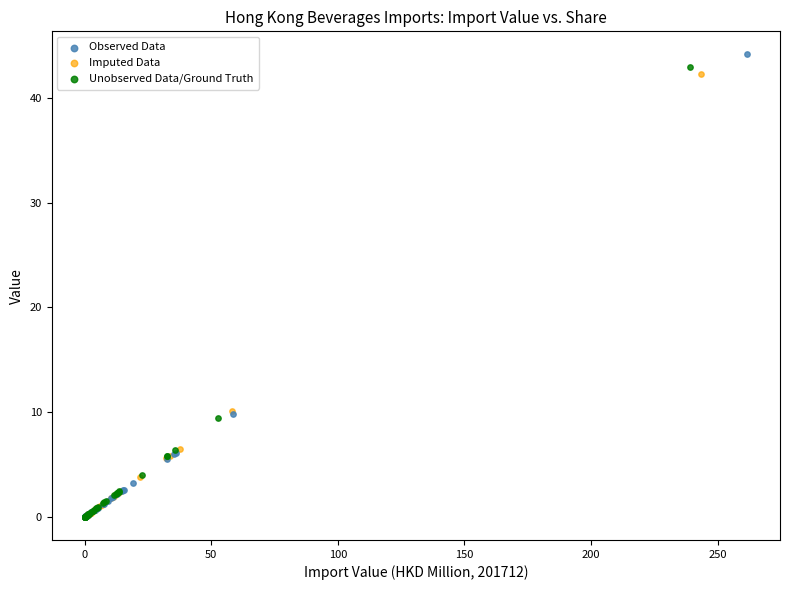

Which series has the largest Y range (max minus min)?

Observed Data